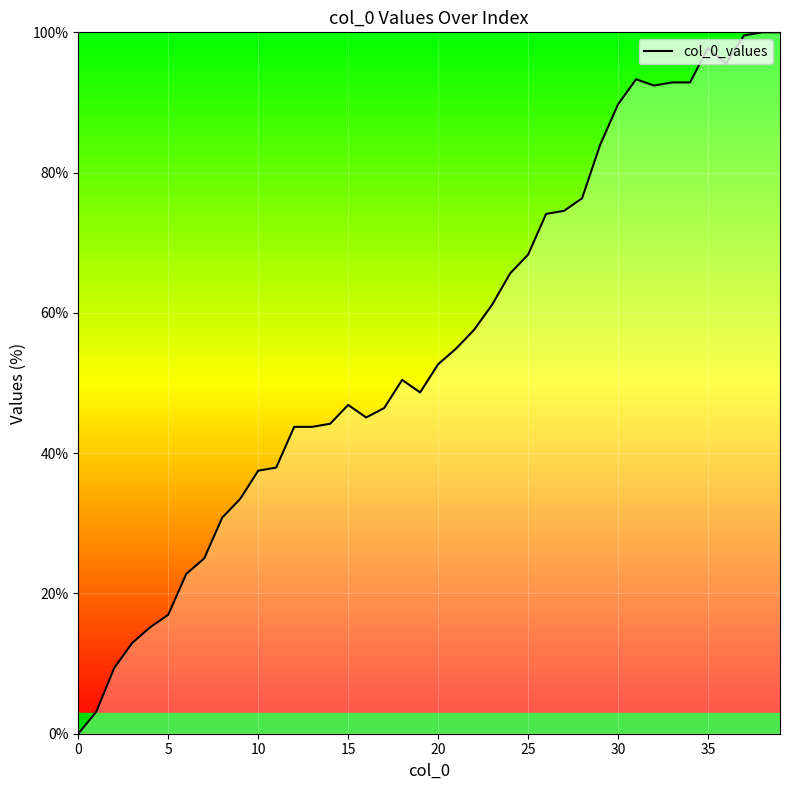

What is the difference between the maximum and minimum values?

100.0